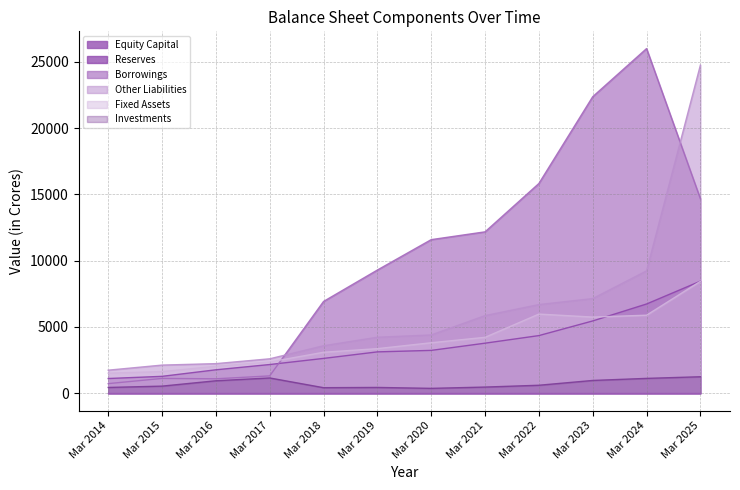

True or false: Reserves and Investments cross at least once.

False